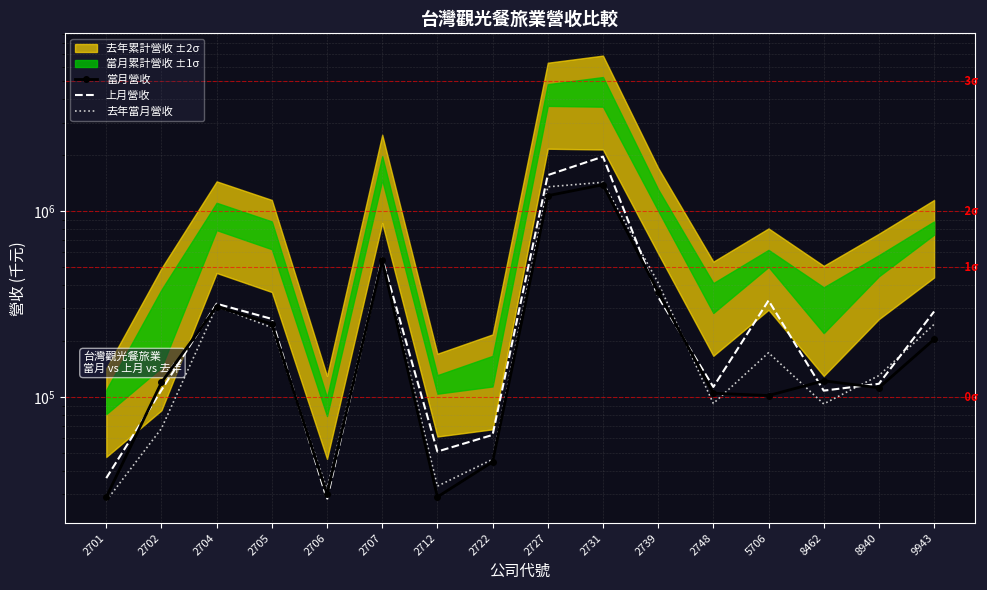

What is the lowest value of the 上月營收 series?

28117